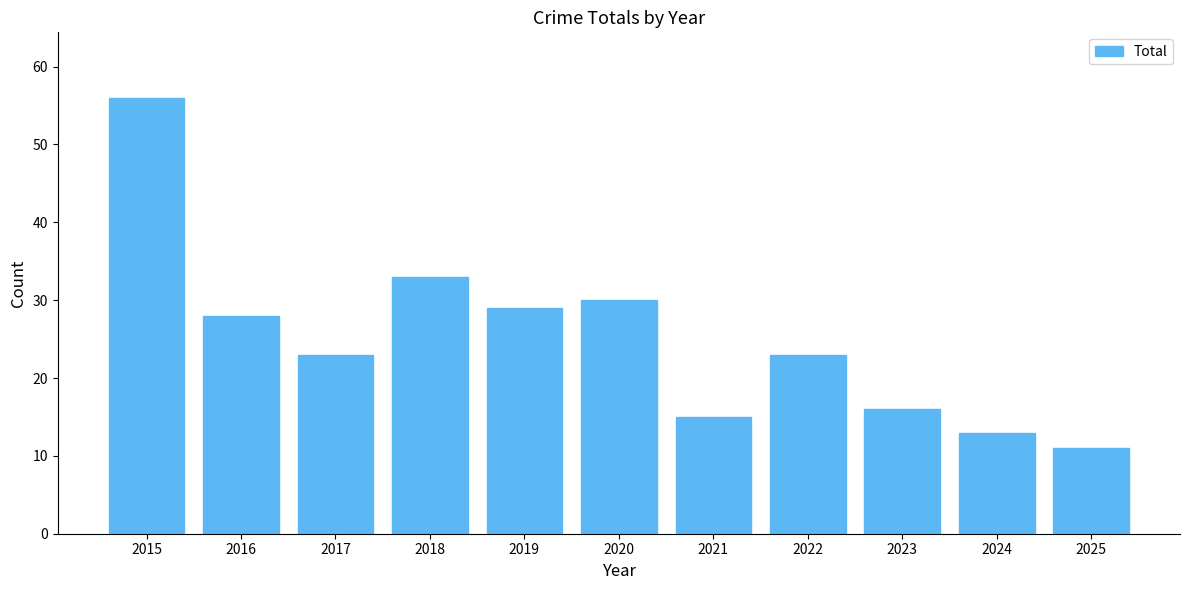

What is the average value?

25